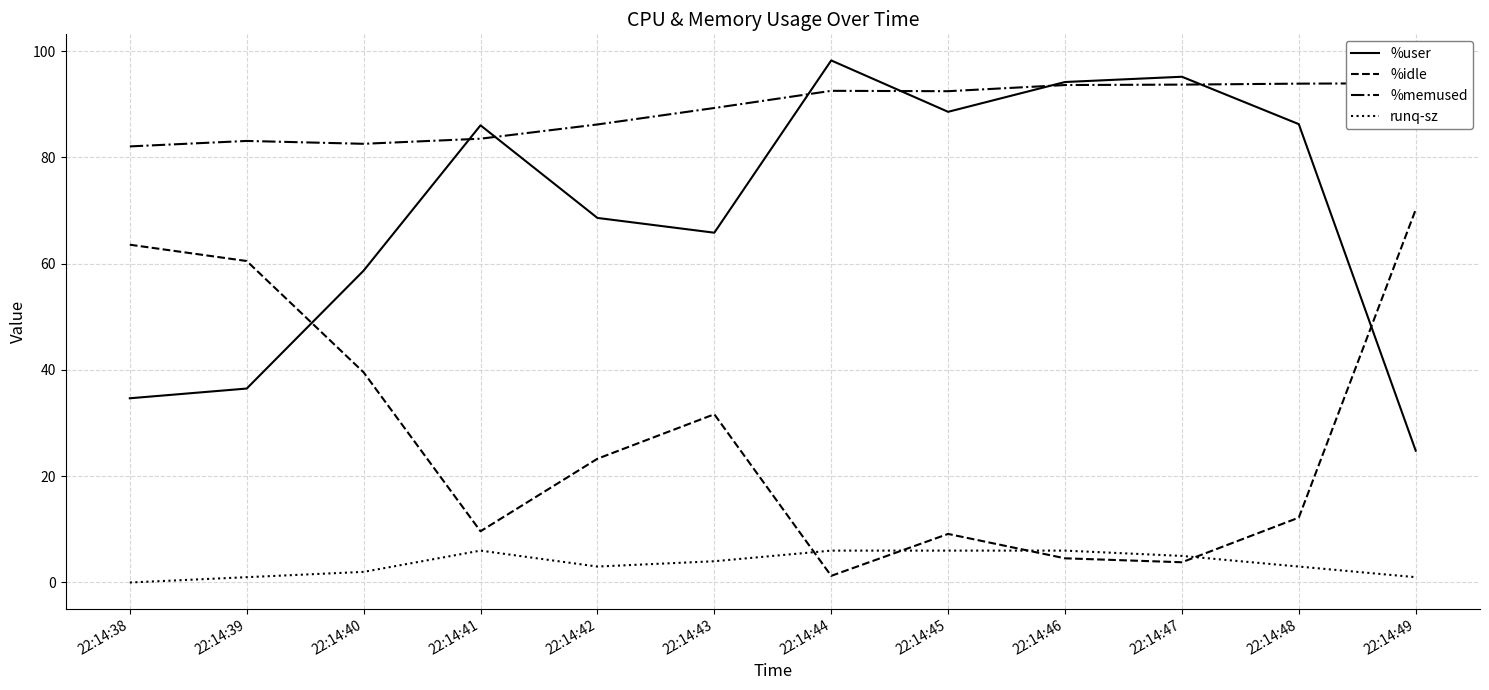

In %idle, how many points are lower than both neighbors (excluding endpoints)?

3